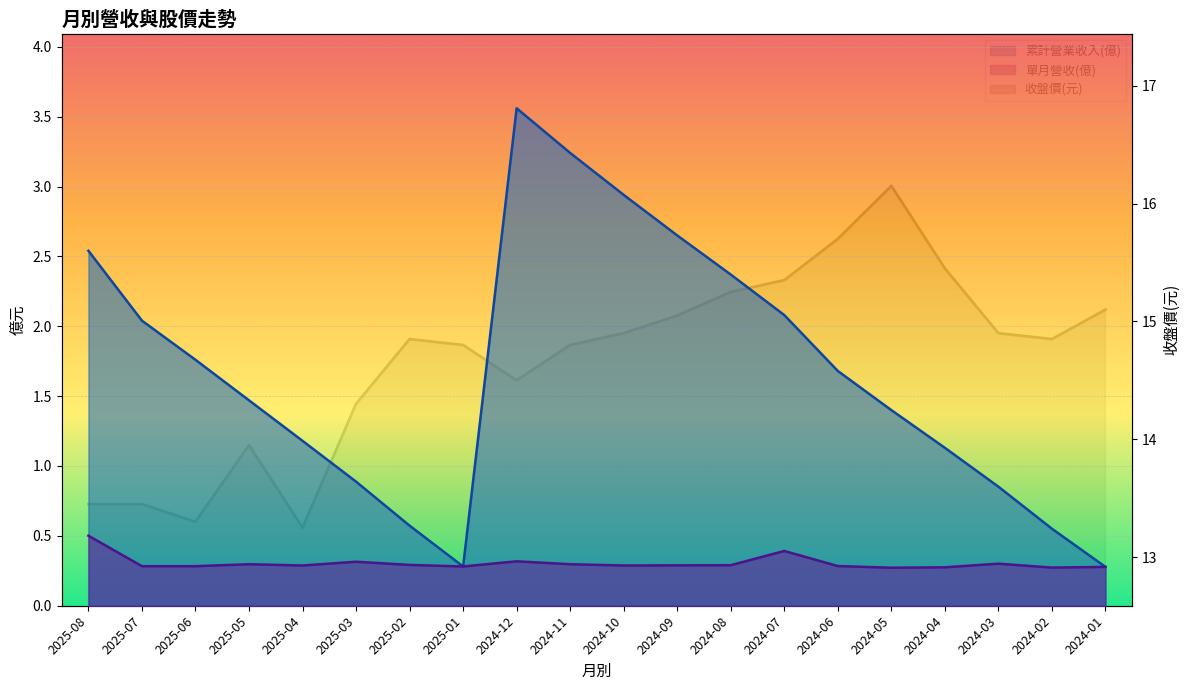

At which label does 累計營業收入(億) first exceed 1?

2025-08